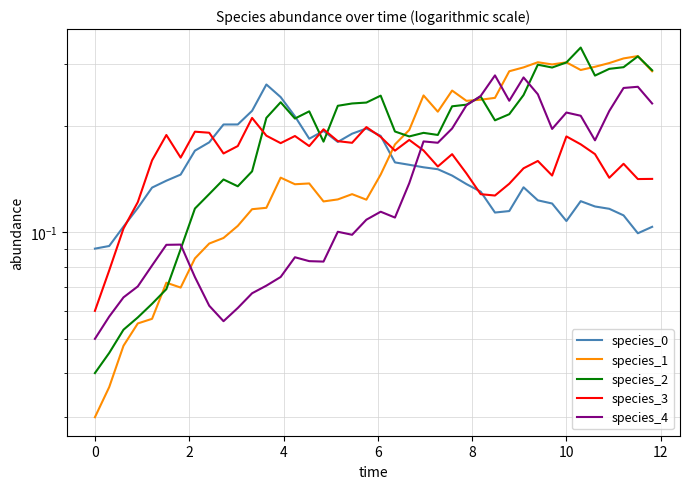

At how many categories does at least one series exceed 0?

40